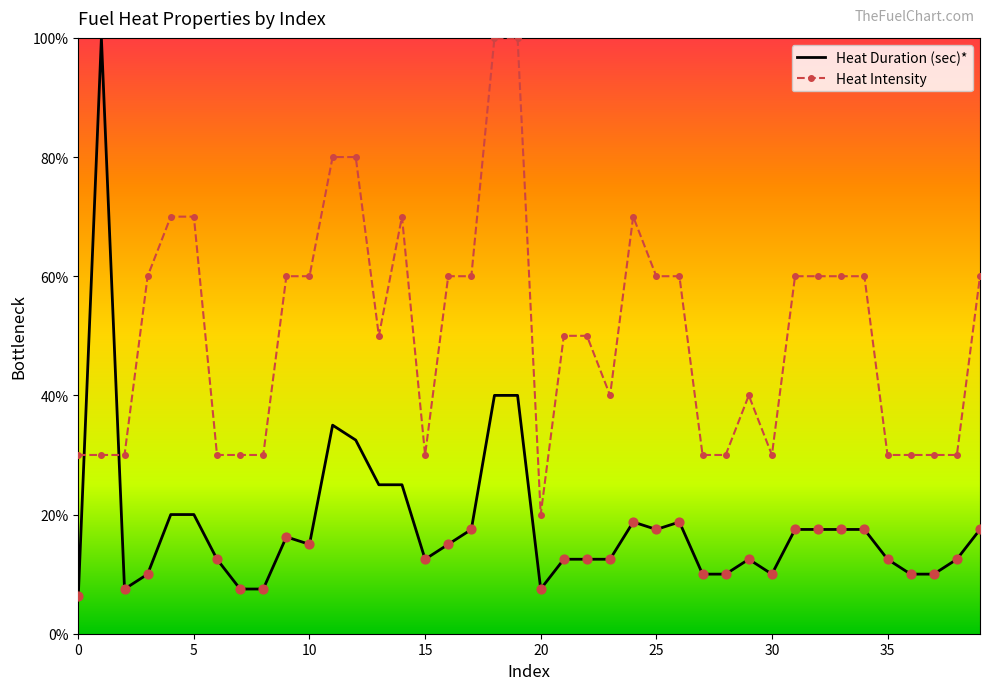

What are all the series names shown in the legend?

Heat Duration (sec)*, Heat Intensity